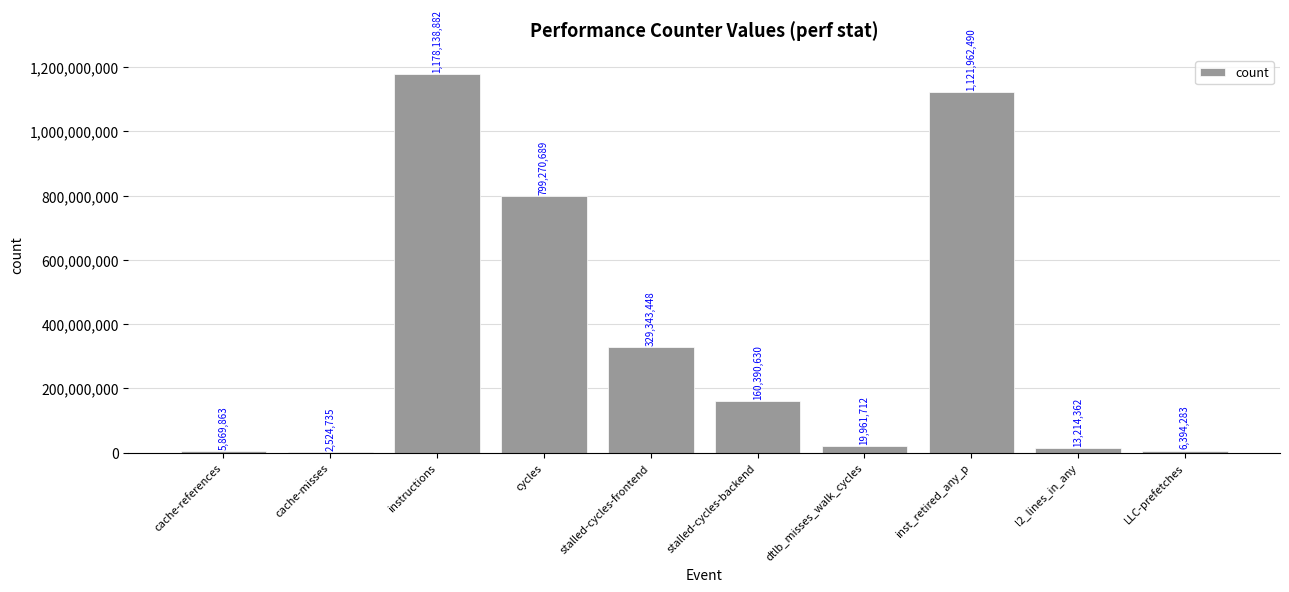

What is the sum of the values at instructions and stalled-cycles-frontend?

1507482330